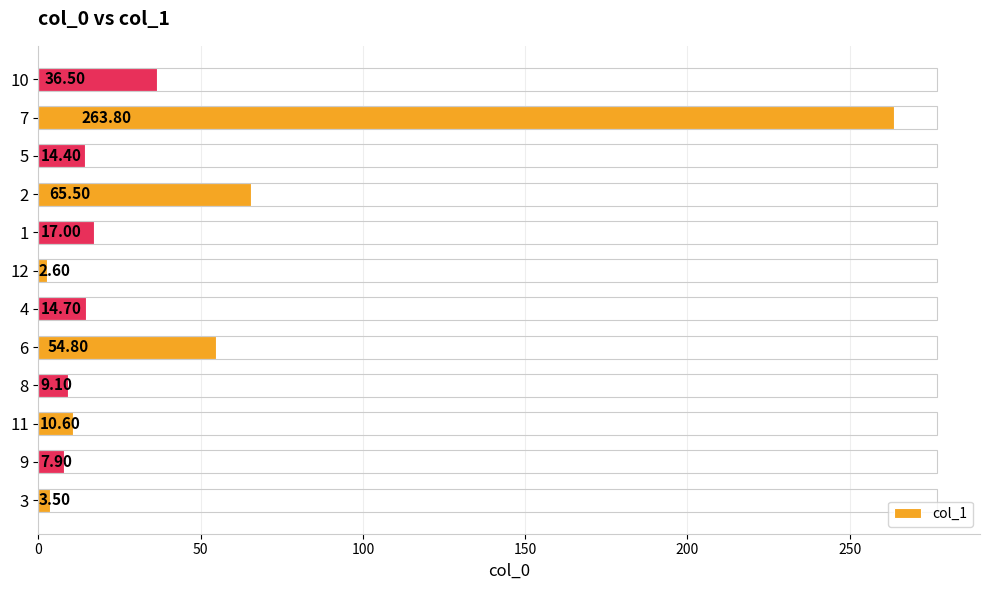

Reading left to right, list all the values displayed in this chart.

3.5	7.9	10.6	9.1	54.8	14.7	2.6	17.0	65.5	14.4	263.8	36.5